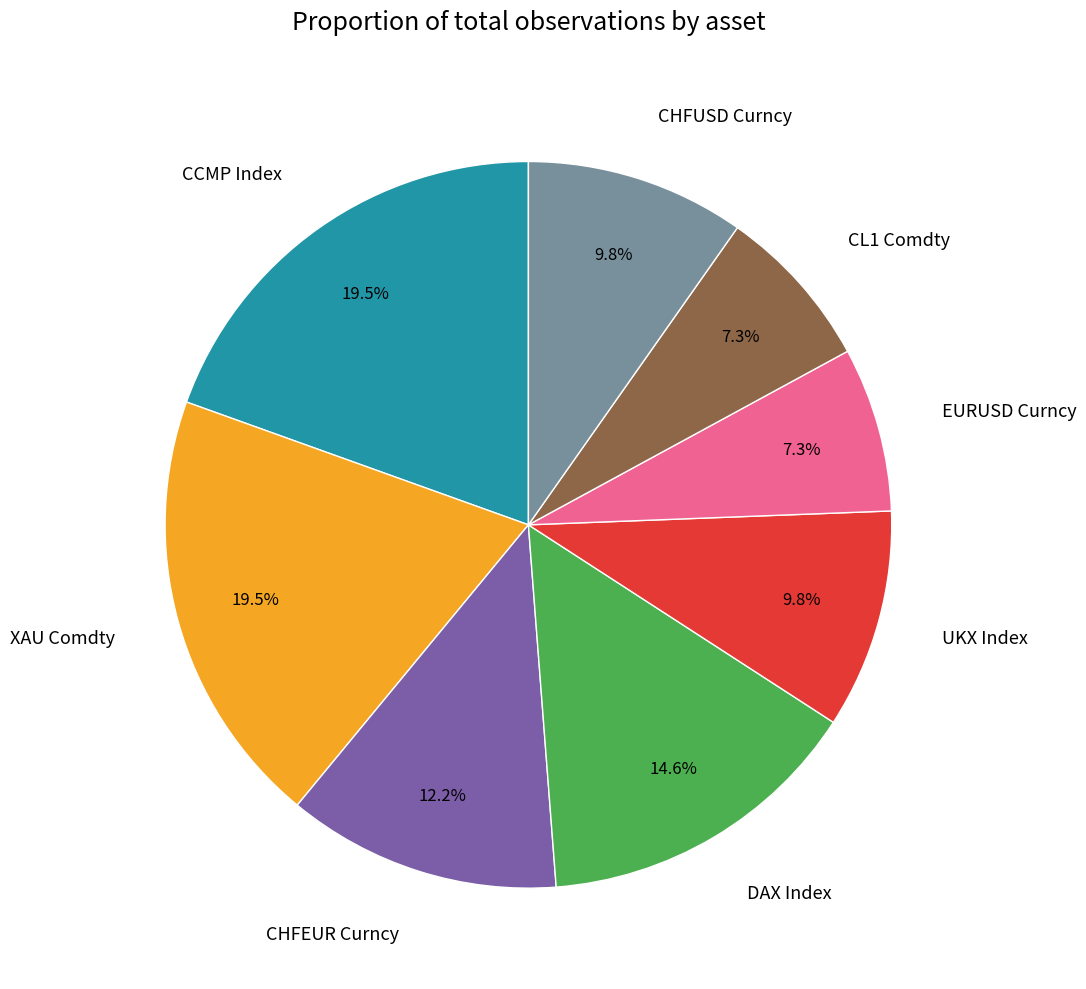

What percentage is the DAX Index slice, to the nearest percent?

15%